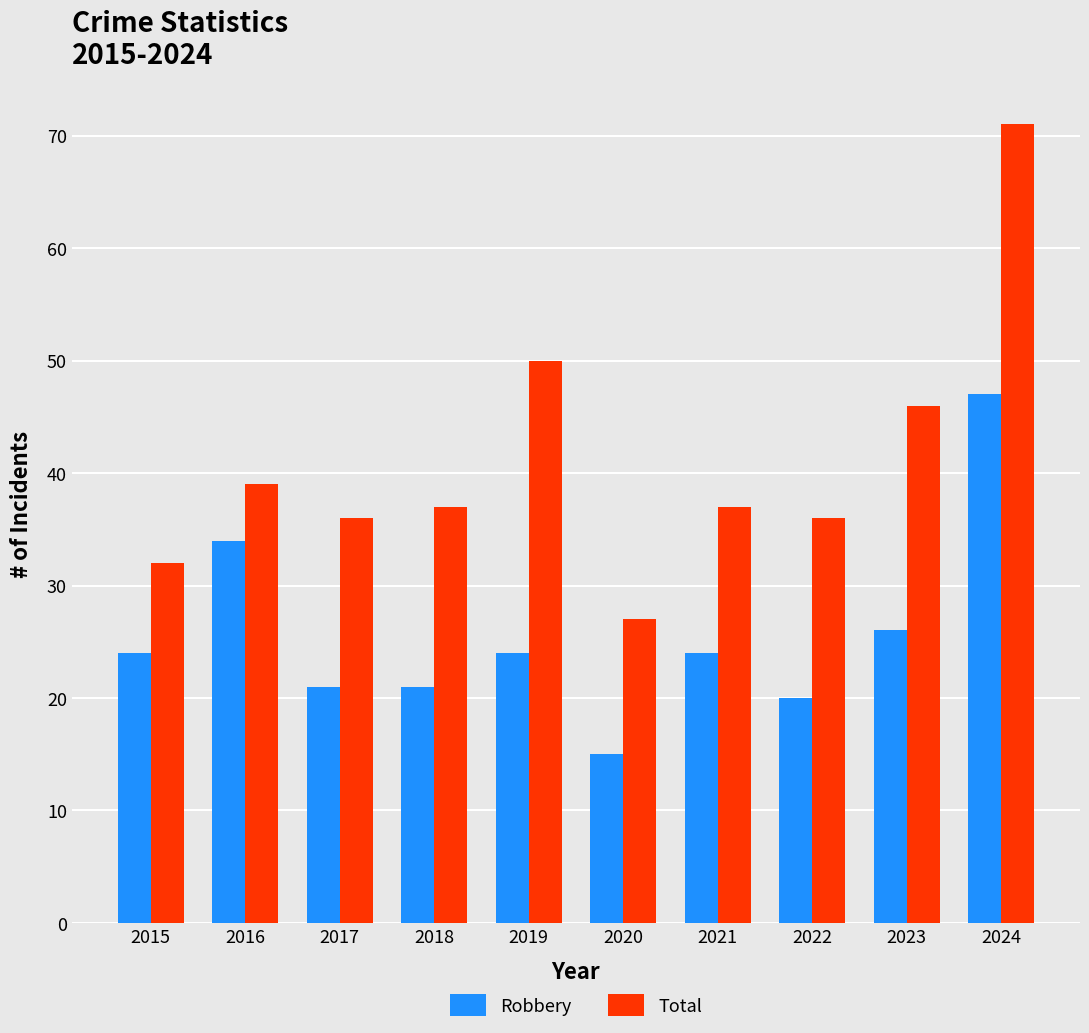

Is it true that Robbery equals 20 at 2022?

True